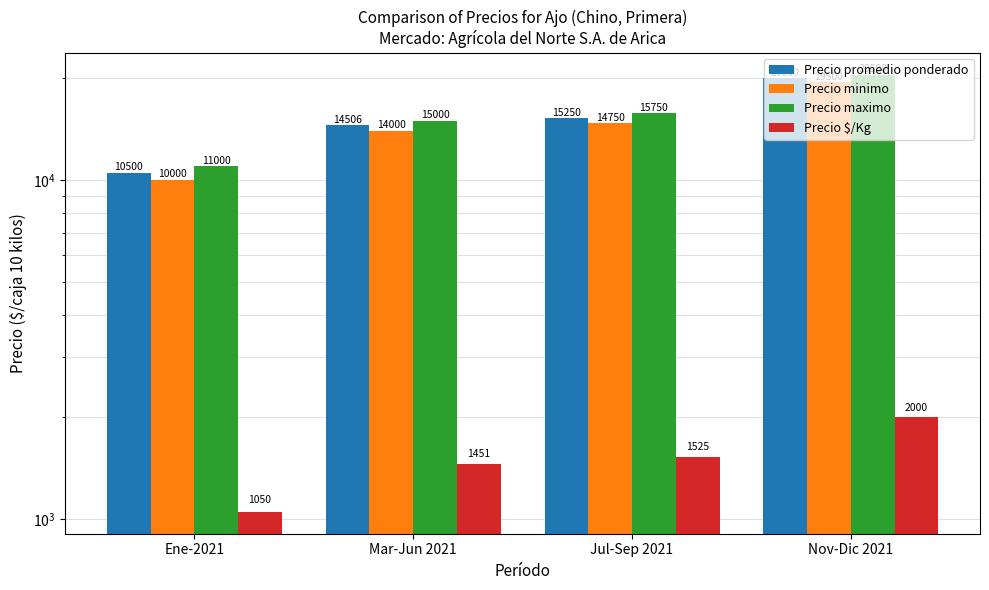

Reading left to right, list all the values displayed in this chart.

Precio promedio ponderado: Ene-2021=10500	Mar-Jun 2021=14506	Jul-Sep 2021=15250	Nov-Dic 2021=20000
Precio minimo: Ene-2021=10000	Mar-Jun 2021=14000	Jul-Sep 2021=14750	Nov-Dic 2021=19500
Precio maximo: Ene-2021=11000	Mar-Jun 2021=15000	Jul-Sep 2021=15750	Nov-Dic 2021=20500
Precio $/Kg: Ene-2021=1050	Mar-Jun 2021=1451	Jul-Sep 2021=1525	Nov-Dic 2021=2000